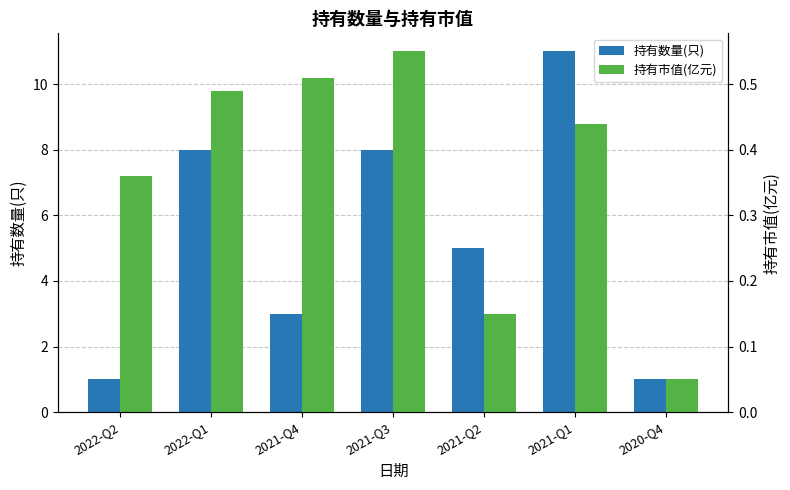

What is the label of the 2nd bar from the right?

2021-Q1